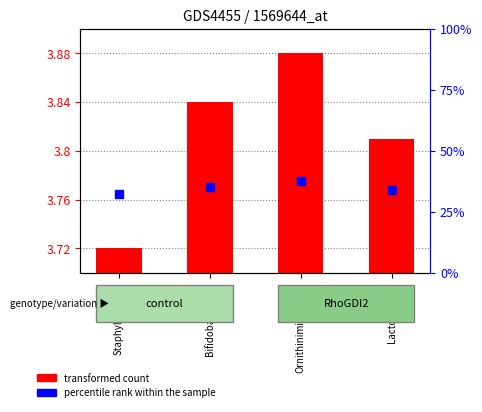

At which category is the sum across all series the highest?

Ornithinimicrobium